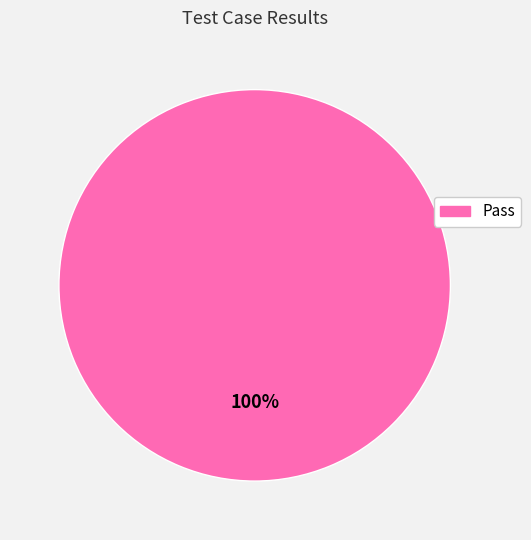

Is there any slice that represents more than half of the pie?

Yes